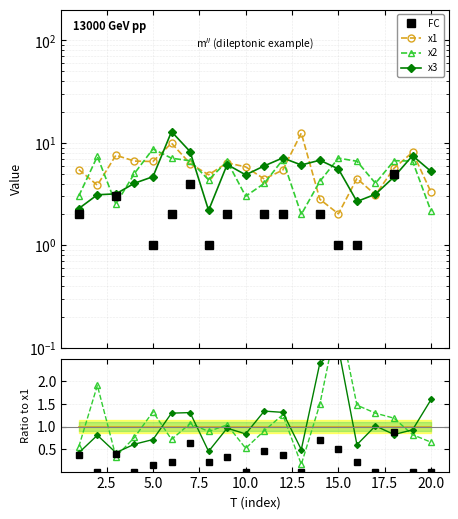

True or false: x2 has more than 2 interior local peaks.

True